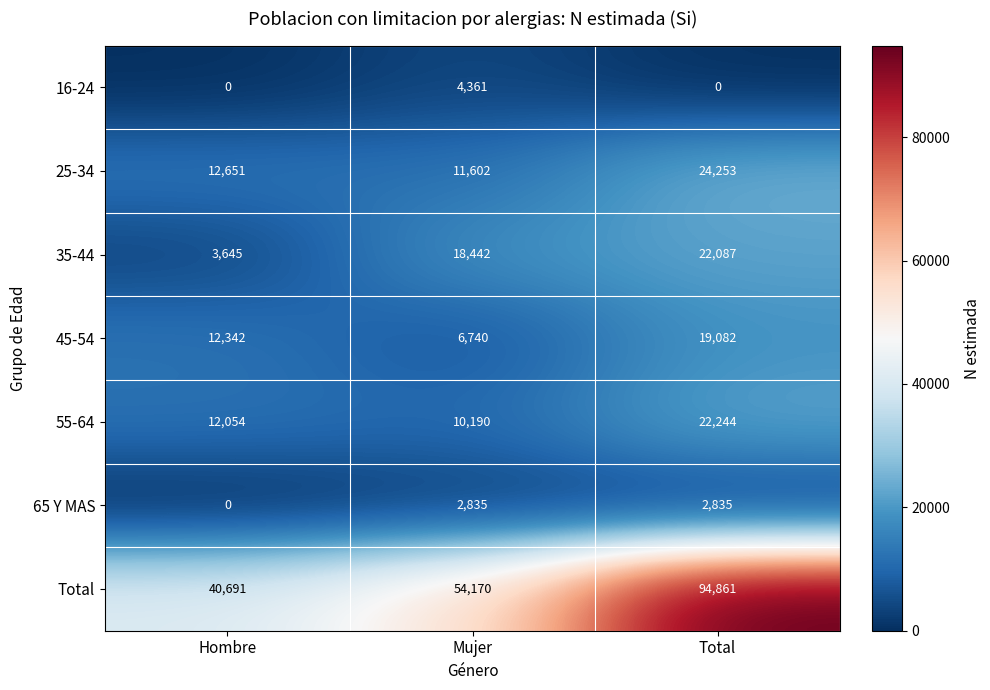

What is the maximum value shown in the chart?

94861